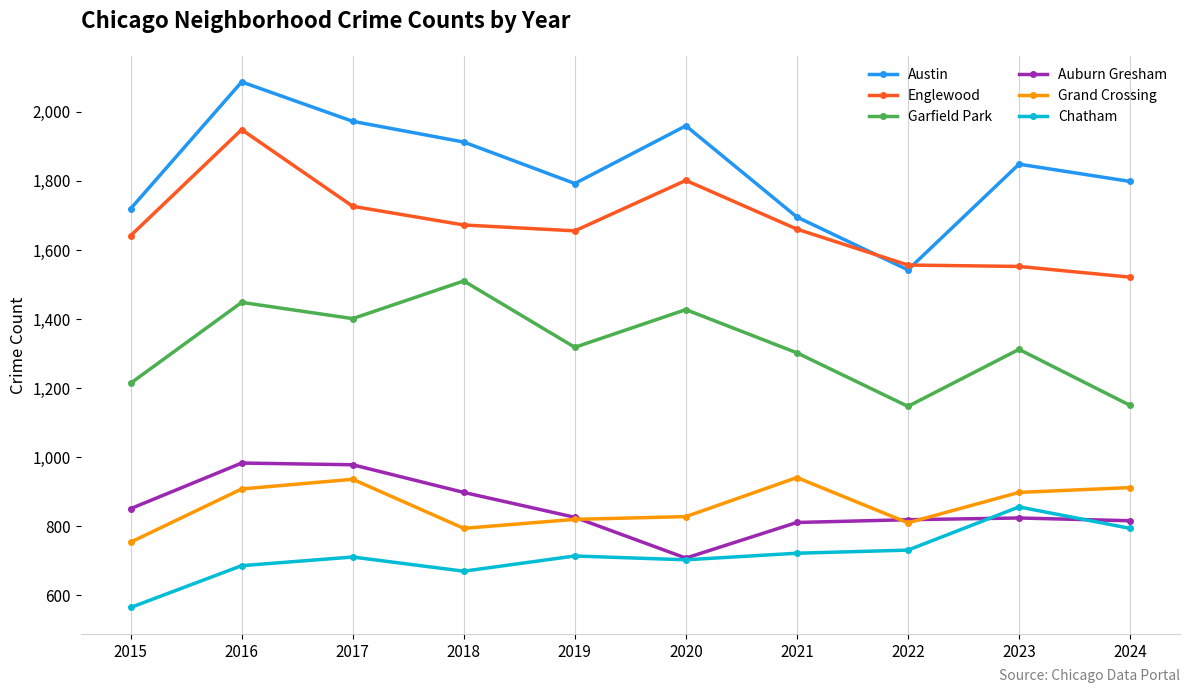

True or false: Englewood has a value of 1726 at 2017.

True